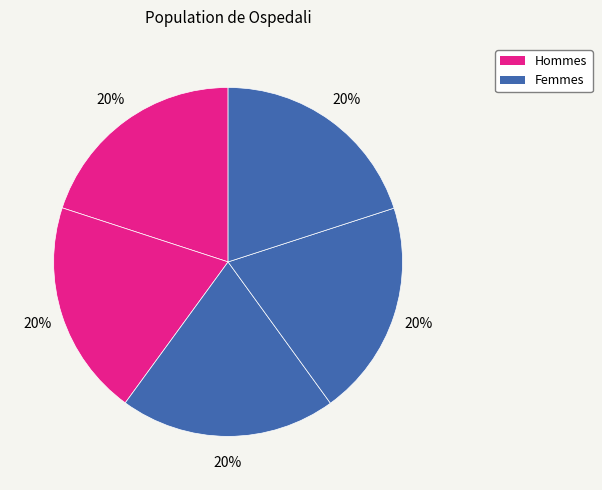

Count the number of slices in the pie.

5